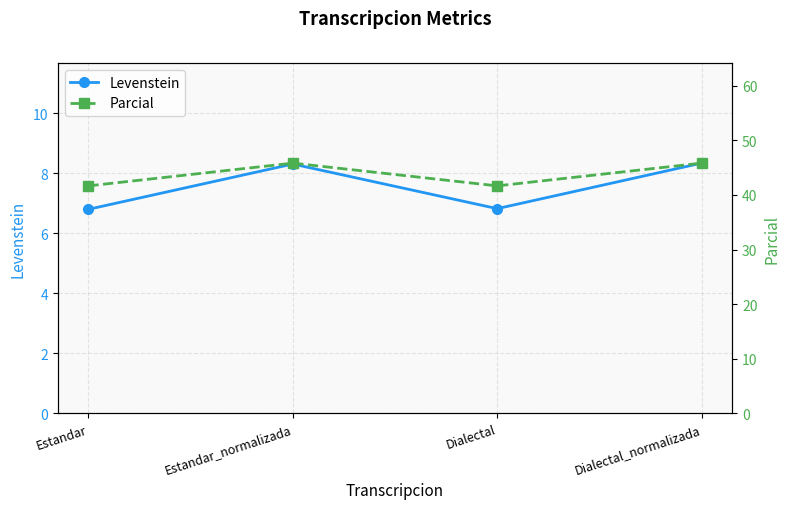

What are all the series names shown in the legend?

Levenstein, Parcial